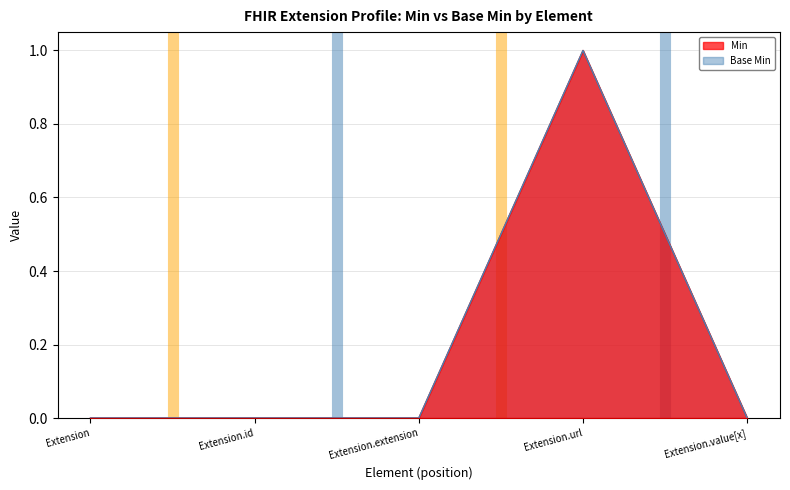

Where is the first local maximum for Base Min?

Extension.url